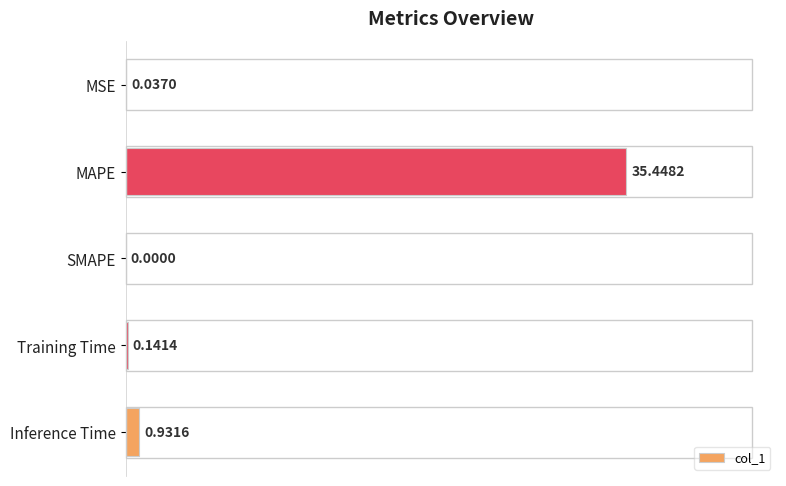

Are the bars horizontal?

Yes